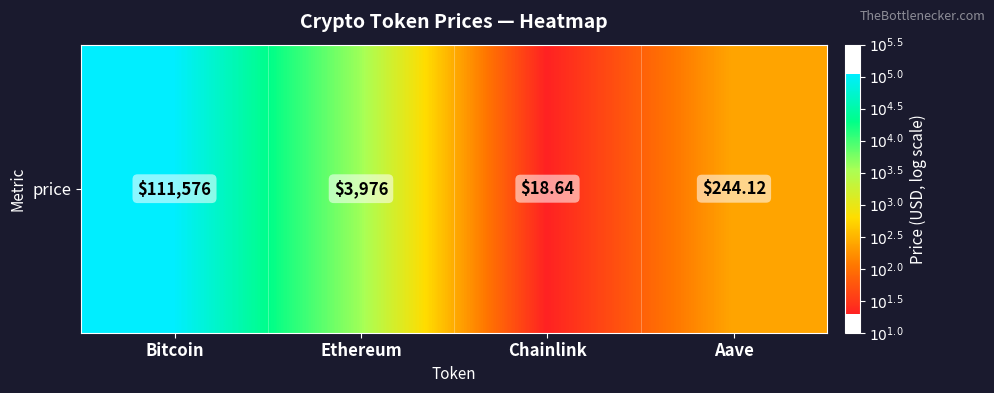

Which has a higher value, Ethereum or Chainlink?

Ethereum